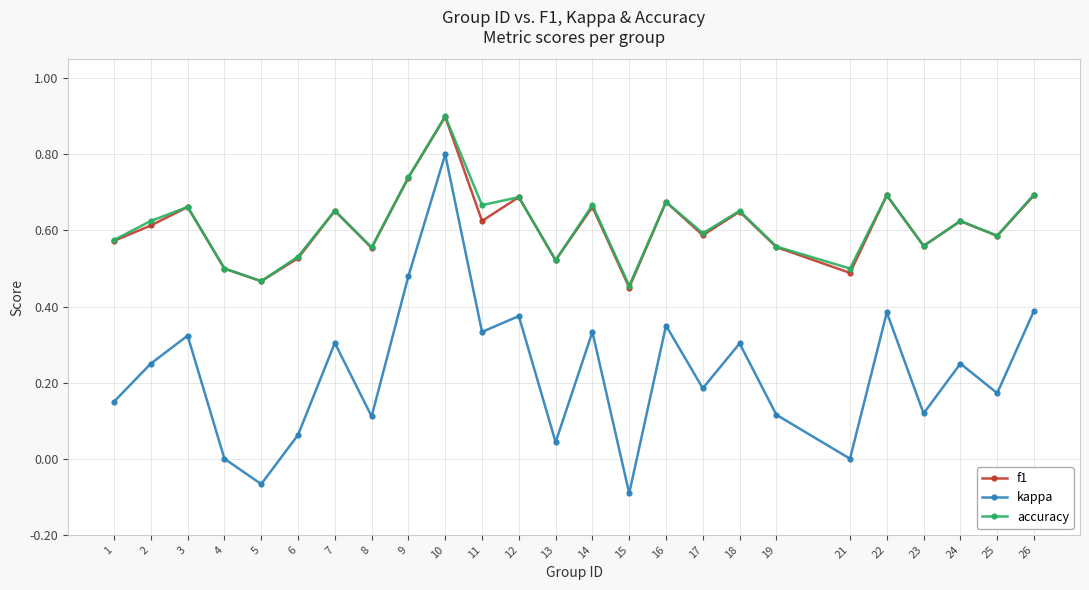

True or false: kappa and accuracy cross at least once.

False